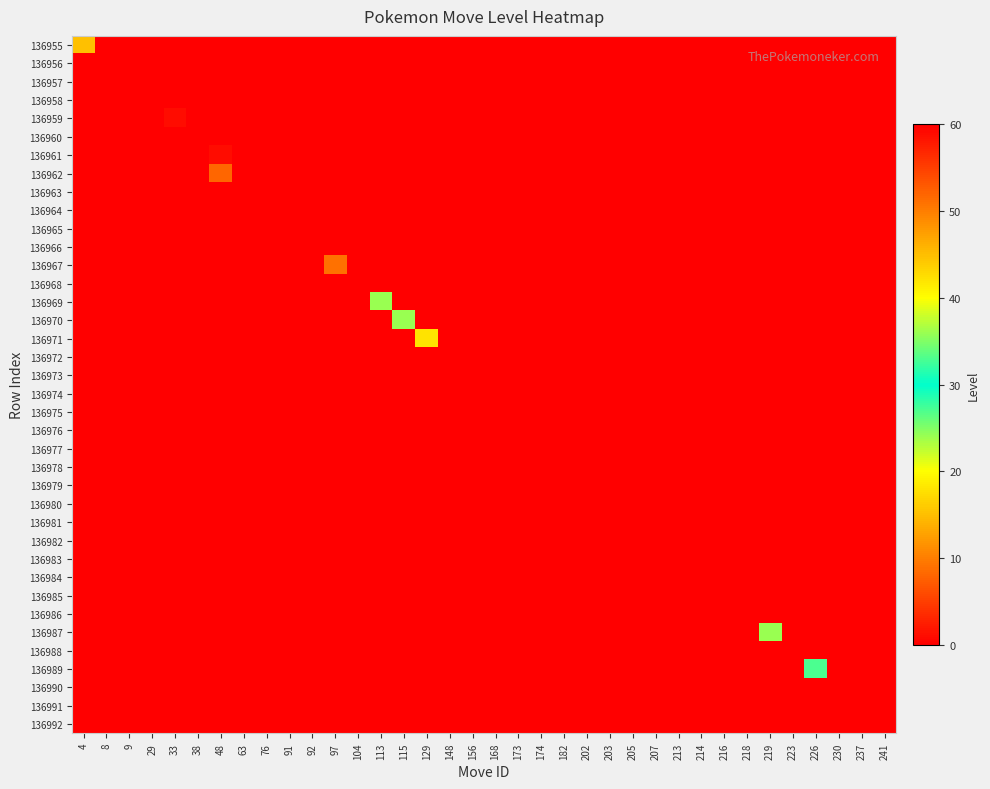

Reading left to right, extract all data points from this chart.

136955: 4=15	8=0	9=0	29=0	33=0	38=0	48=0	63=0	76=0	91=0	92=0	97=0	104=0	113=0	115=0	129=0	148=0	156=0	168=0	173=0	174=0	182=0	202=0	203=0	205=0	207=0	213=0	214=0	216=0	218=0	219=0	223=0	226=0	230=0	237=0	241=0
136956: 4=0	8=0	9=0	29=0	33=0	38=0	48=0	63=0	76=0	91=0	92=0	97=0	104=0	113=0	115=0	129=0	148=0	156=0	168=0	173=0	174=0	182=0	202=0	203=0	205=0	207=0	213=0	214=0	216=0	218=0	219=0	223=0	226=0	230=0	237=0	241=0
136957: 4=0	8=0	9=0	29=0	33=0	38=0	48=0	63=0	76=0	91=0	92=0	97=0	104=0	113=0	115=0	129=0	148=0	156=0	168=0	173=0	174=0	182=0	202=0	203=0	205=0	207=0	213=0	214=0	216=0	218=0	219=0	223=0	226=0	230=0	237=0	241=0
136958: 4=0	8=0	9=0	29=0	33=0	38=0	48=0	63=0	76=0	91=0	92=0	97=0	104=0	113=0	115=0	129=0	148=0	156=0	168=0	173=0	174=0	182=0	202=0	203=0	205=0	207=0	213=0	214=0	216=0	218=0	219=0	223=0	226=0	230=0	237=0	241=0
136959: 4=0	8=0	9=0	29=0	33=1	38=0	48=0	63=0	76=0	91=0	92=0	97=0	104=0	113=0	115=0	129=0	148=0	156=0	168=0	173=0	174=0	182=0	202=0	203=0	205=0	207=0	213=0	214=0	216=0	218=0	219=0	223=0	226=0	230=0	237=0	241=0
136960: 4=0	8=0	9=0	29=0	33=0	38=60	48=0	63=0	76=0	91=0	92=0	97=0	104=0	113=0	115=0	129=0	148=0	156=0	168=0	173=0	174=0	182=0	202=0	203=0	205=0	207=0	213=0	214=0	216=0	218=0	219=0	223=0	226=0	230=0	237=0	241=0
136961: 4=0	8=0	9=0	29=0	33=0	38=0	48=1	63=0	76=0	91=0	92=0	97=0	104=0	113=0	115=0	129=0	148=0	156=0	168=0	173=0	174=0	182=0	202=0	203=0	205=0	207=0	213=0	214=0	216=0	218=0	219=0	223=0	226=0	230=0	237=0	241=0
136962: 4=0	8=0	9=0	29=0	33=0	38=0	48=8	63=0	76=0	91=0	92=0	97=0	104=0	113=0	115=0	129=0	148=0	156=0	168=0	173=0	174=0	182=0	202=0	203=0	205=0	207=0	213=0	214=0	216=0	218=0	219=0	223=0	226=0	230=0	237=0	241=0
136963: 4=0	8=0	9=0	29=0	33=0	38=0	48=0	63=0	76=0	91=0	92=0	97=0	104=0	113=0	115=0	129=0	148=0	156=0	168=0	173=0	174=0	182=0	202=0	203=0	205=0	207=0	213=0	214=0	216=0	218=0	219=0	223=0	226=0	230=0	237=0	241=0
136964: 4=0	8=0	9=0	29=0	33=0	38=0	48=0	63=0	76=0	91=0	92=0	97=0	104=0	113=0	115=0	129=0	148=0	156=0	168=0	173=0	174=0	182=0	202=0	203=0	205=0	207=0	213=0	214=0	216=0	218=0	219=0	223=0	226=0	230=0	237=0	241=0
136965: 4=0	8=0	9=0	29=0	33=0	38=0	48=0	63=0	76=0	91=0	92=0	97=0	104=0	113=0	115=0	129=0	148=0	156=0	168=0	173=0	174=0	182=0	202=0	203=0	205=0	207=0	213=0	214=0	216=0	218=0	219=0	223=0	226=0	230=0	237=0	241=0
136966: 4=0	8=0	9=0	29=0	33=0	38=0	48=0	63=0	76=0	91=0	92=0	97=0	104=0	113=0	115=0	129=0	148=0	156=0	168=0	173=0	174=0	182=0	202=0	203=0	205=0	207=0	213=0	214=0	216=0	218=0	219=0	223=0	226=0	230=0	237=0	241=0
136967: 4=0	8=0	9=0	29=0	33=0	38=0	48=0	63=0	76=0	91=0	92=0	97=51	104=0	113=0	115=0	129=0	148=0	156=0	168=0	173=0	174=0	182=0	202=0	203=0	205=0	207=0	213=0	214=0	216=0	218=0	219=0	223=0	226=0	230=0	237=0	241=0
136968: 4=0	8=0	9=0	29=0	33=0	38=0	48=0	63=0	76=0	91=0	92=0	97=0	104=0	113=0	115=0	129=0	148=0	156=0	168=0	173=0	174=0	182=0	202=0	203=0	205=0	207=0	213=0	214=0	216=0	218=0	219=0	223=0	226=0	230=0	237=0	241=0
136969: 4=0	8=0	9=0	29=0	33=0	38=0	48=0	63=0	76=0	91=0	92=0	97=0	104=0	113=24	115=0	129=0	148=0	156=0	168=0	173=0	174=0	182=0	202=0	203=0	205=0	207=0	213=0	214=0	216=0	218=0	219=0	223=0	226=0	230=0	237=0	241=0
136970: 4=0	8=0	9=0	29=0	33=0	38=0	48=0	63=0	76=0	91=0	92=0	97=0	104=0	113=0	115=24	129=0	148=0	156=0	168=0	173=0	174=0	182=0	202=0	203=0	205=0	207=0	213=0	214=0	216=0	218=0	219=0	223=0	226=0	230=0	237=0	241=0
136971: 4=0	8=0	9=0	29=0	33=0	38=0	48=0	63=0	76=0	91=0	92=0	97=0	104=0	113=0	115=0	129=42	148=0	156=0	168=0	173=0	174=0	182=0	202=0	203=0	205=0	207=0	213=0	214=0	216=0	218=0	219=0	223=0	226=0	230=0	237=0	241=0
136972: 4=0	8=0	9=0	29=0	33=0	38=0	48=0	63=0	76=0	91=0	92=0	97=0	104=0	113=0	115=0	129=0	148=0	156=0	168=0	173=0	174=0	182=0	202=0	203=0	205=0	207=0	213=0	214=0	216=0	218=0	219=0	223=0	226=0	230=0	237=0	241=0
136973: 4=0	8=0	9=0	29=0	33=0	38=0	48=0	63=0	76=0	91=0	92=0	97=0	104=0	113=0	115=0	129=0	148=0	156=0	168=0	173=0	174=0	182=0	202=0	203=0	205=0	207=0	213=0	214=0	216=0	218=0	219=0	223=0	226=0	230=0	237=0	241=0
136974: 4=0	8=0	9=0	29=0	33=0	38=0	48=0	63=0	76=0	91=0	92=0	97=0	104=0	113=0	115=0	129=0	148=0	156=0	168=0	173=0	174=0	182=0	202=0	203=0	205=0	207=0	213=0	214=0	216=0	218=0	219=0	223=0	226=0	230=0	237=0	241=0
136975: 4=0	8=0	9=0	29=0	33=0	38=0	48=0	63=0	76=0	91=0	92=0	97=0	104=0	113=0	115=0	129=0	148=0	156=0	168=0	173=0	174=0	182=0	202=0	203=0	205=0	207=0	213=0	214=0	216=0	218=0	219=0	223=0	226=0	230=0	237=0	241=0
136976: 4=0	8=0	9=0	29=0	33=0	38=0	48=0	63=0	76=0	91=0	92=0	97=0	104=0	113=0	115=0	129=0	148=0	156=0	168=0	173=0	174=0	182=0	202=0	203=0	205=0	207=0	213=0	214=0	216=0	218=0	219=0	223=0	226=0	230=0	237=0	241=0
136977: 4=0	8=0	9=0	29=0	33=0	38=0	48=0	63=0	76=0	91=0	92=0	97=0	104=0	113=0	115=0	129=0	148=0	156=0	168=0	173=0	174=0	182=0	202=0	203=0	205=0	207=0	213=0	214=0	216=0	218=0	219=0	223=0	226=0	230=0	237=0	241=0
136978: 4=0	8=0	9=0	29=0	33=0	38=0	48=0	63=0	76=0	91=0	92=0	97=0	104=0	113=0	115=0	129=0	148=0	156=0	168=0	173=0	174=0	182=0	202=0	203=0	205=0	207=0	213=0	214=0	216=0	218=0	219=0	223=0	226=0	230=0	237=0	241=0
136979: 4=0	8=0	9=0	29=0	33=0	38=0	48=0	63=0	76=0	91=0	92=0	97=0	104=0	113=0	115=0	129=0	148=0	156=0	168=0	173=0	174=0	182=0	202=0	203=0	205=0	207=0	213=0	214=0	216=0	218=0	219=0	223=0	226=0	230=0	237=0	241=0
136980: 4=0	8=0	9=0	29=0	33=0	38=0	48=0	63=0	76=0	91=0	92=0	97=0	104=0	113=0	115=0	129=0	148=0	156=0	168=0	173=0	174=0	182=0	202=0	203=0	205=0	207=0	213=0	214=0	216=0	218=0	219=0	223=0	226=0	230=0	237=0	241=0
136981: 4=0	8=0	9=0	29=0	33=0	38=0	48=0	63=0	76=0	91=0	92=0	97=0	104=0	113=0	115=0	129=0	148=0	156=0	168=0	173=0	174=0	182=0	202=0	203=0	205=0	207=0	213=0	214=0	216=0	218=0	219=0	223=0	226=0	230=0	237=0	241=0
136982: 4=0	8=0	9=0	29=0	33=0	38=0	48=0	63=0	76=0	91=0	92=0	97=0	104=0	113=0	115=0	129=0	148=0	156=0	168=0	173=0	174=0	182=0	202=0	203=0	205=0	207=0	213=0	214=0	216=0	218=0	219=0	223=0	226=0	230=0	237=0	241=0
136983: 4=0	8=0	9=0	29=0	33=0	38=0	48=0	63=0	76=0	91=0	92=0	97=0	104=0	113=0	115=0	129=0	148=0	156=0	168=0	173=0	174=0	182=0	202=0	203=0	205=0	207=0	213=0	214=0	216=0	218=0	219=0	223=0	226=0	230=0	237=0	241=0
136984: 4=0	8=0	9=0	29=0	33=0	38=0	48=0	63=0	76=0	91=0	92=0	97=0	104=0	113=0	115=0	129=0	148=0	156=0	168=0	173=0	174=0	182=0	202=0	203=0	205=0	207=0	213=0	214=0	216=0	218=0	219=0	223=0	226=0	230=0	237=0	241=0
136985: 4=0	8=0	9=0	29=0	33=0	38=0	48=0	63=0	76=0	91=0	92=0	97=0	104=0	113=0	115=0	129=0	148=0	156=0	168=0	173=0	174=0	182=0	202=0	203=0	205=0	207=0	213=0	214=0	216=0	218=0	219=0	223=0	226=0	230=0	237=0	241=0
136986: 4=0	8=0	9=0	29=0	33=0	38=0	48=0	63=0	76=0	91=0	92=0	97=0	104=0	113=0	115=0	129=0	148=0	156=0	168=0	173=0	174=0	182=0	202=0	203=0	205=0	207=0	213=0	214=0	216=0	218=0	219=0	223=0	226=0	230=0	237=0	241=0
136987: 4=0	8=0	9=0	29=0	33=0	38=0	48=0	63=0	76=0	91=0	92=0	97=0	104=0	113=0	115=0	129=0	148=0	156=0	168=0	173=0	174=0	182=0	202=0	203=0	205=0	207=0	213=0	214=0	216=0	218=0	219=24	223=0	226=0	230=0	237=0	241=0
136988: 4=0	8=0	9=0	29=0	33=0	38=0	48=0	63=0	76=0	91=0	92=0	97=0	104=0	113=0	115=0	129=0	148=0	156=0	168=0	173=0	174=0	182=0	202=0	203=0	205=0	207=0	213=0	214=0	216=0	218=0	219=0	223=0	226=0	230=0	237=0	241=0
136989: 4=0	8=0	9=0	29=0	33=0	38=0	48=0	63=0	76=0	91=0	92=0	97=0	104=0	113=0	115=0	129=0	148=0	156=0	168=0	173=0	174=0	182=0	202=0	203=0	205=0	207=0	213=0	214=0	216=0	218=0	219=0	223=0	226=33	230=0	237=0	241=0
136990: 4=0	8=0	9=0	29=0	33=0	38=0	48=0	63=0	76=0	91=0	92=0	97=0	104=0	113=0	115=0	129=0	148=0	156=0	168=0	173=0	174=0	182=0	202=0	203=0	205=0	207=0	213=0	214=0	216=0	218=0	219=0	223=0	226=0	230=0	237=0	241=0
136991: 4=0	8=0	9=0	29=0	33=0	38=0	48=0	63=0	76=0	91=0	92=0	97=0	104=0	113=0	115=0	129=0	148=0	156=0	168=0	173=0	174=0	182=0	202=0	203=0	205=0	207=0	213=0	214=0	216=0	218=0	219=0	223=0	226=0	230=0	237=0	241=0
136992: 4=0	8=0	9=0	29=0	33=0	38=0	48=0	63=0	76=0	91=0	92=0	97=0	104=0	113=0	115=0	129=0	148=0	156=0	168=0	173=0	174=0	182=0	202=0	203=0	205=0	207=0	213=0	214=0	216=0	218=0	219=0	223=0	226=0	230=0	237=0	241=0